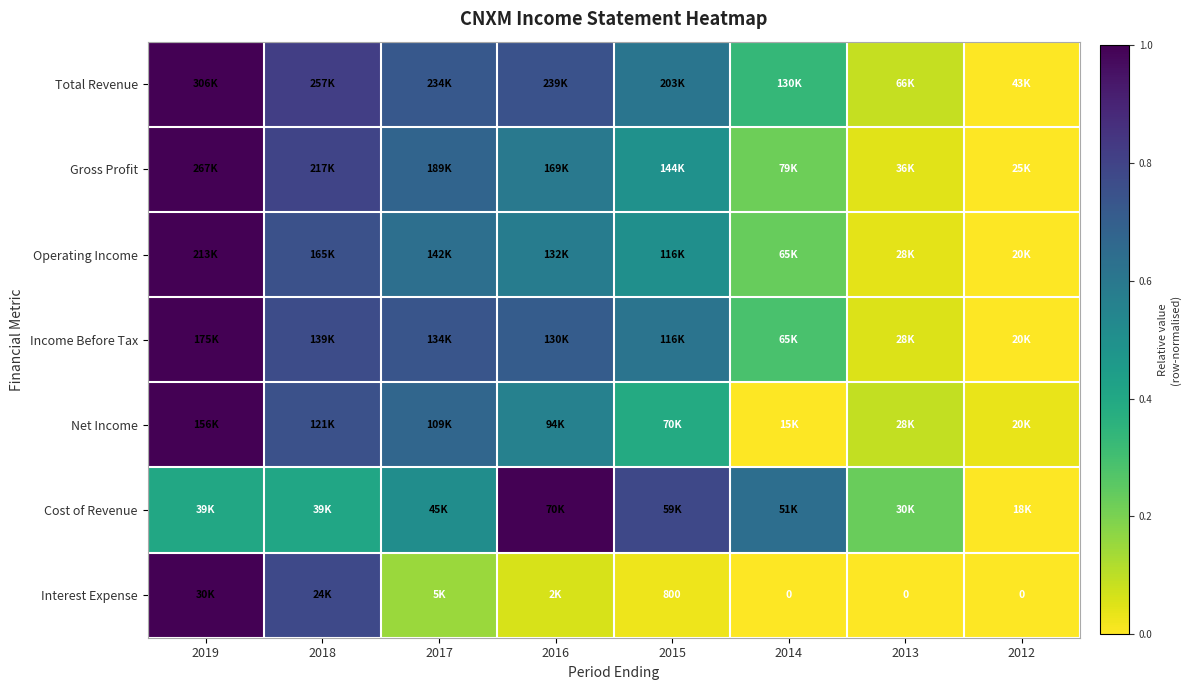

At which label does Total Revenue reach its peak?

2019